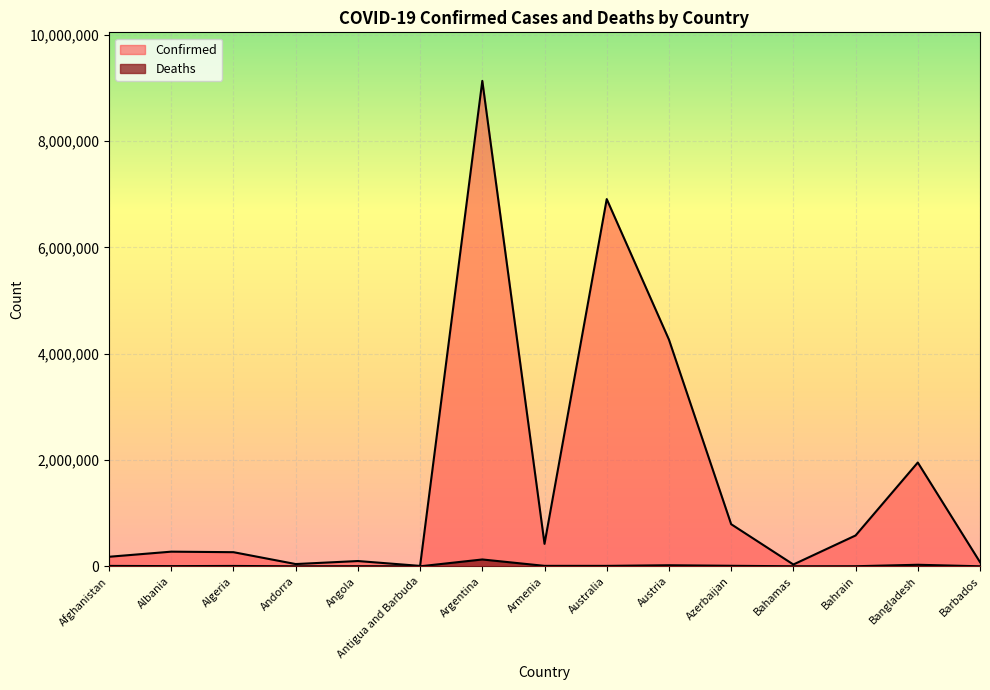

Count the number of categories in the chart.

15